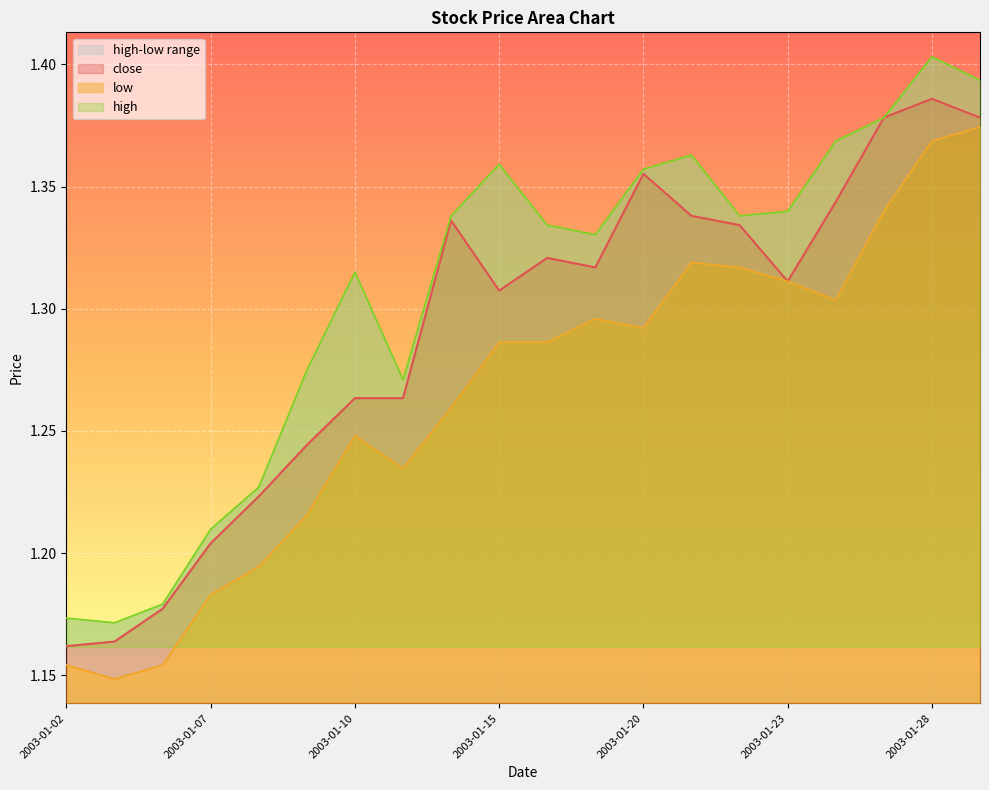

True or false: close has a value of 1.3 at 2003-01-24.

True